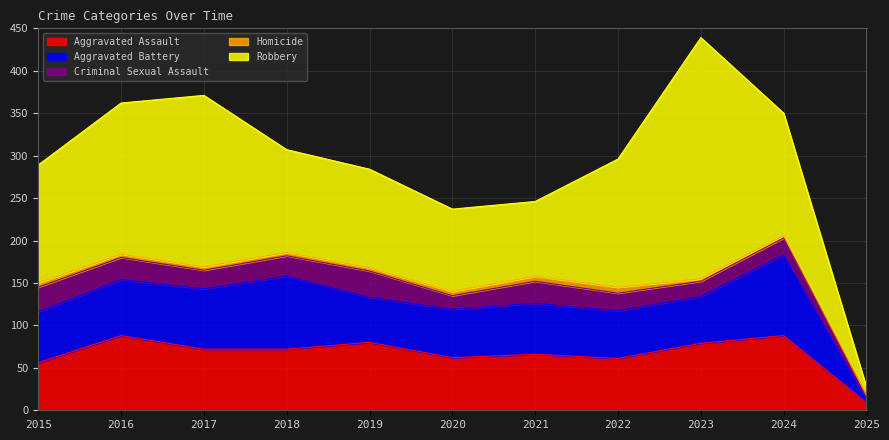

What is the approximate value of Aggravated Assault at 2019, to the nearest 10?

80